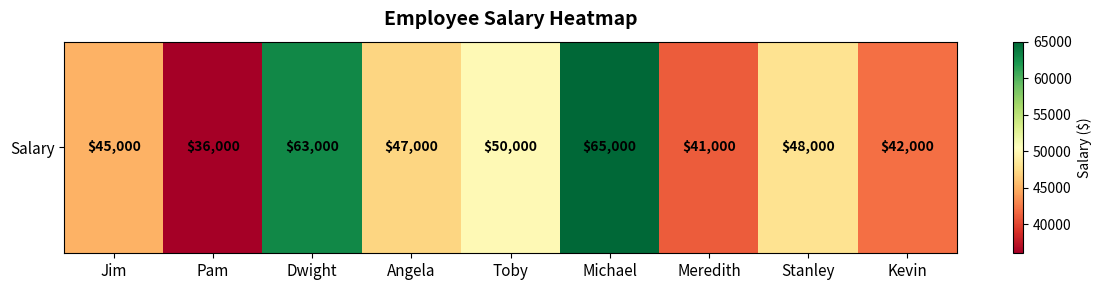

Reading left to right, what are all the values shown in this chart?

Jim=45000	Pam=36000	Dwight=63000	Angela=47000	Toby=50000	Michael=65000	Meredith=41000	Stanley=48000	Kevin=42000